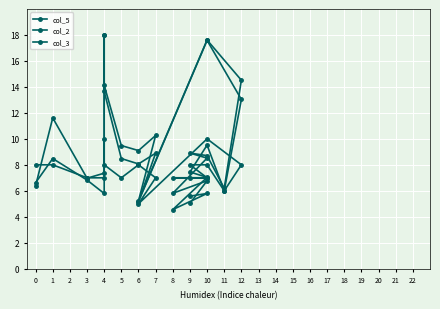

How many lines are shown in the chart?

3